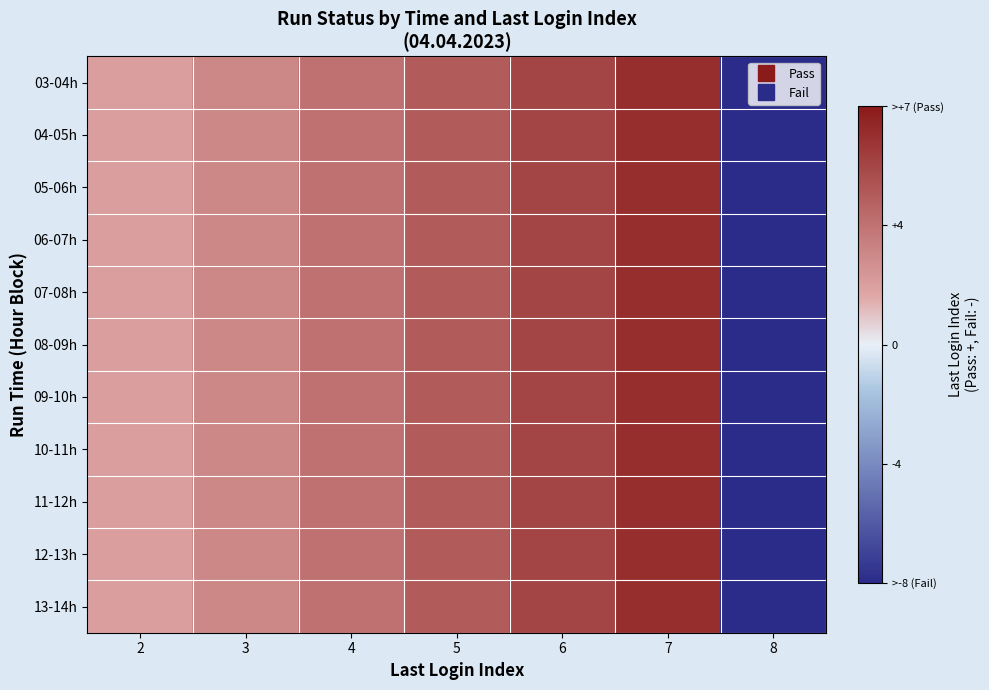

List the series in order of their peak value, highest first.

03-04h, 04-05h, 05-06h, 06-07h, 07-08h, 08-09h, 09-10h, 10-11h, 11-12h, 12-13h, 13-14h